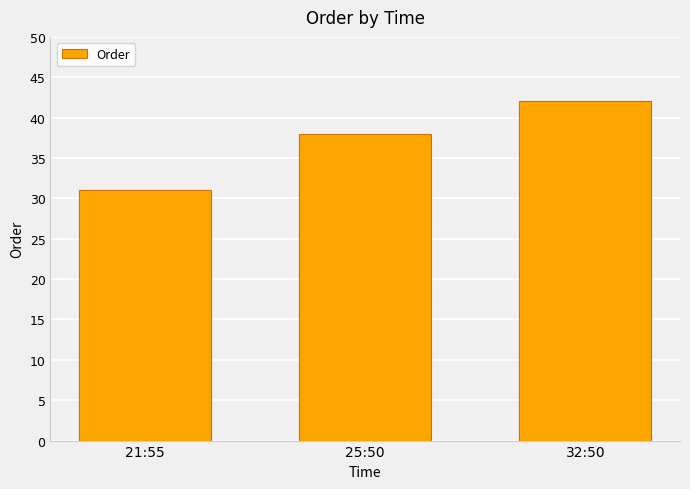

How many data points are less than 38?

1